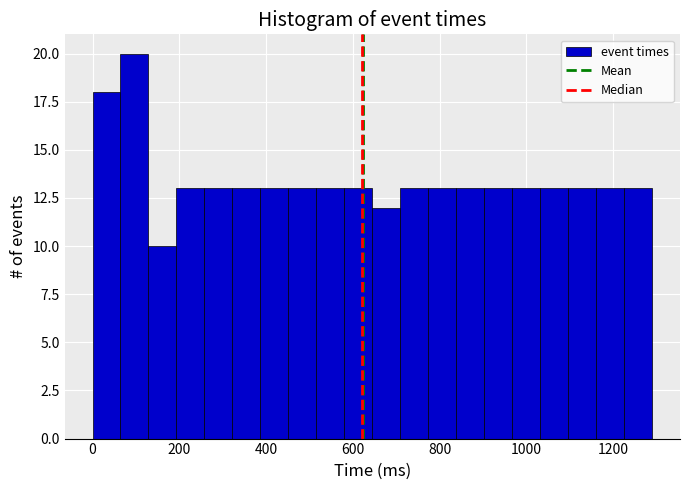

Read against the x-axis, roughly where is the centre of the tallest bar?

100